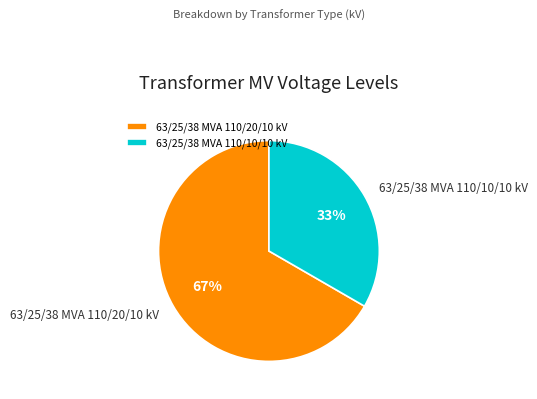

Is there a majority slice in this chart?

Yes